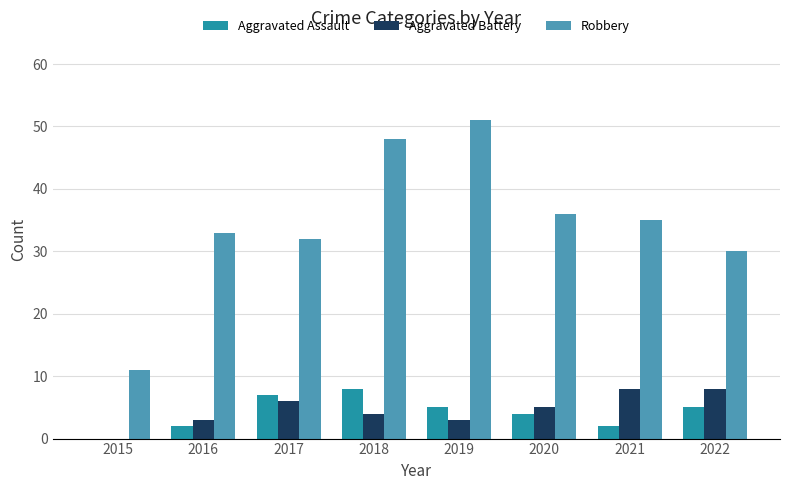

What is the sum of all Robbery values?

276